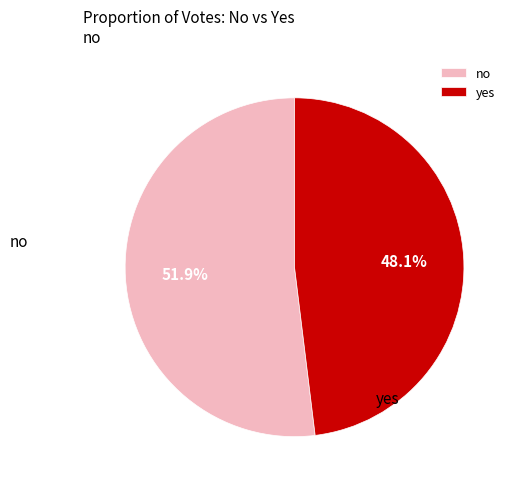

What percentage is the no slice, to the nearest percent?

52%